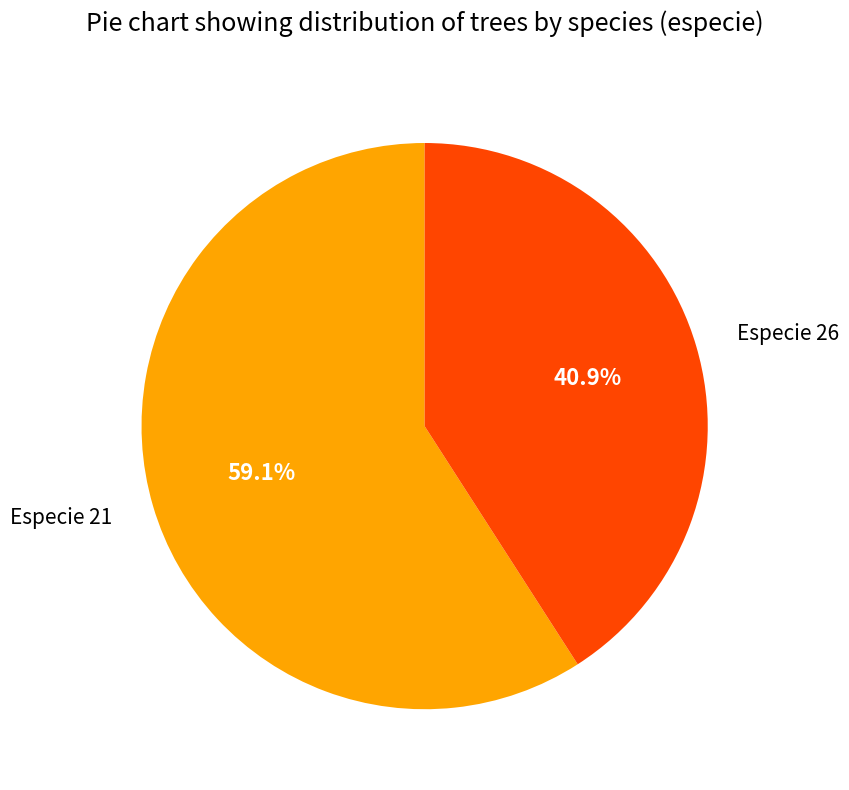

What is the ratio of the value at Especie 26 to the value at Especie 21?

0.7